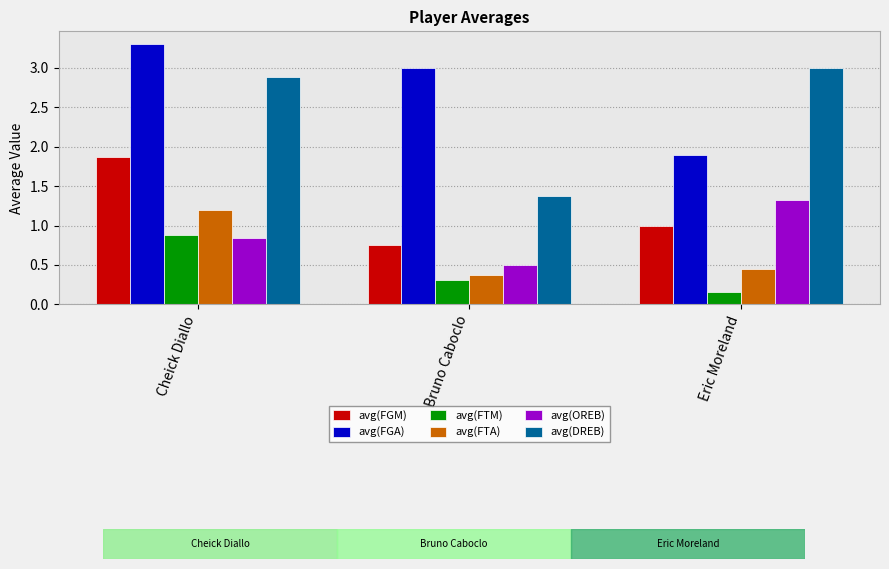

The value of avg(FTA) at Cheick Diallo is 0.6. True or false?

False